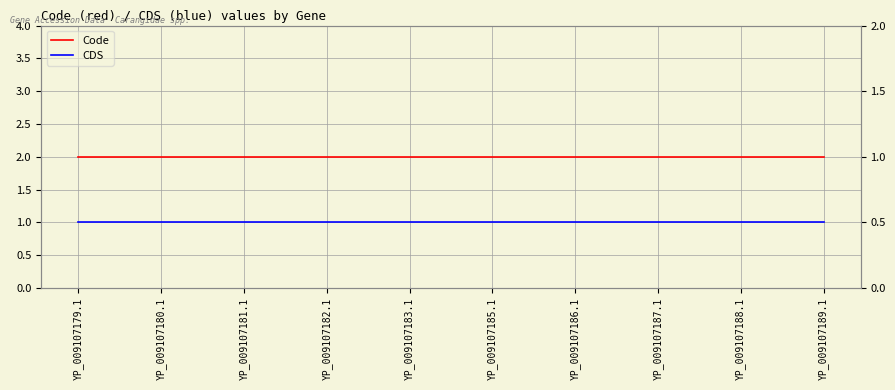

At which category is the sum across all series the highest?

YP_009107179.1